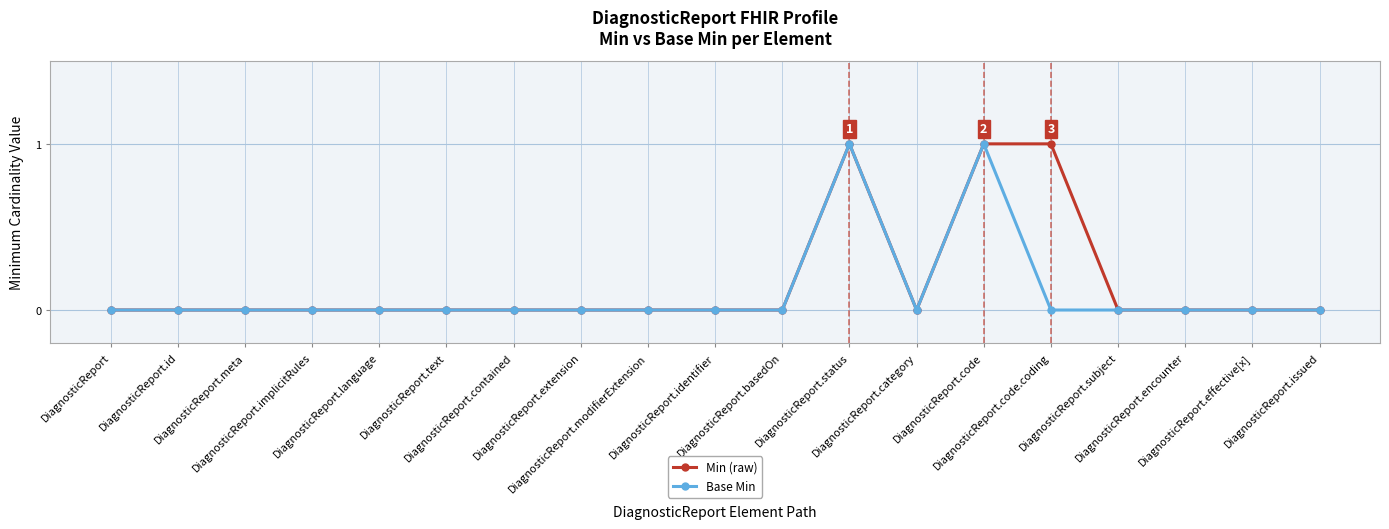

True or false: Min (raw) and Base Min cross at least once.

False